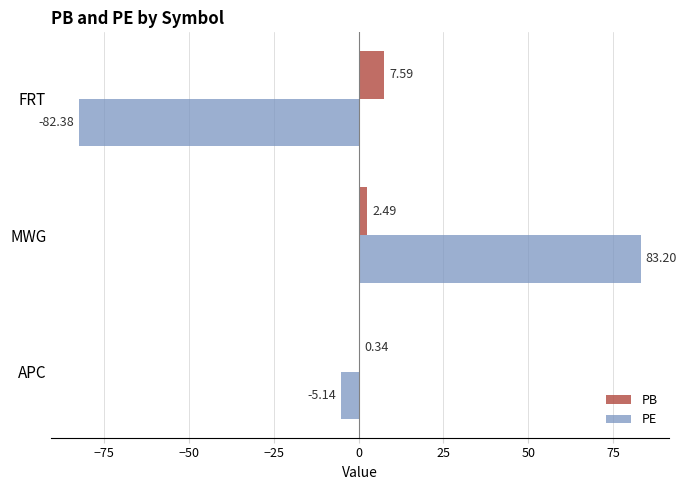

Is the value of PE at FRT greater than the value of PB at MWG?

No